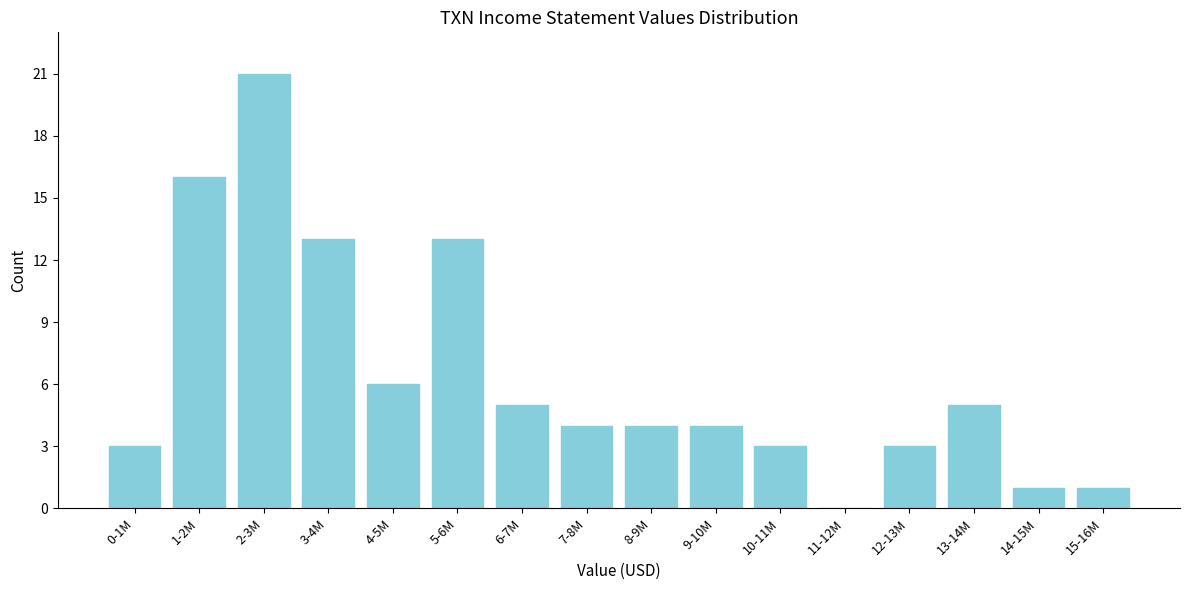

Reading left to right, extract all data points from this chart.

0-1M=3	1-2M=16	2-3M=21	3-4M=13	4-5M=6	5-6M=13	6-7M=5	7-8M=4	8-9M=4	9-10M=4	10-11M=3	11-12M=0	12-13M=3	13-14M=5	14-15M=1	15-16M=1